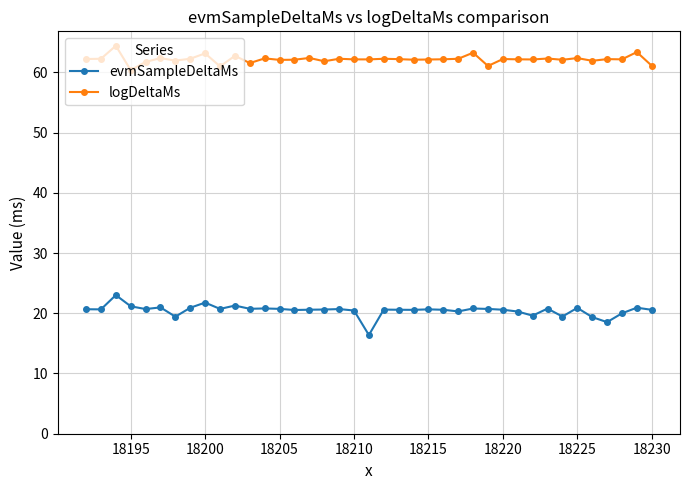

What is the maximum value shown in the chart?

64.4